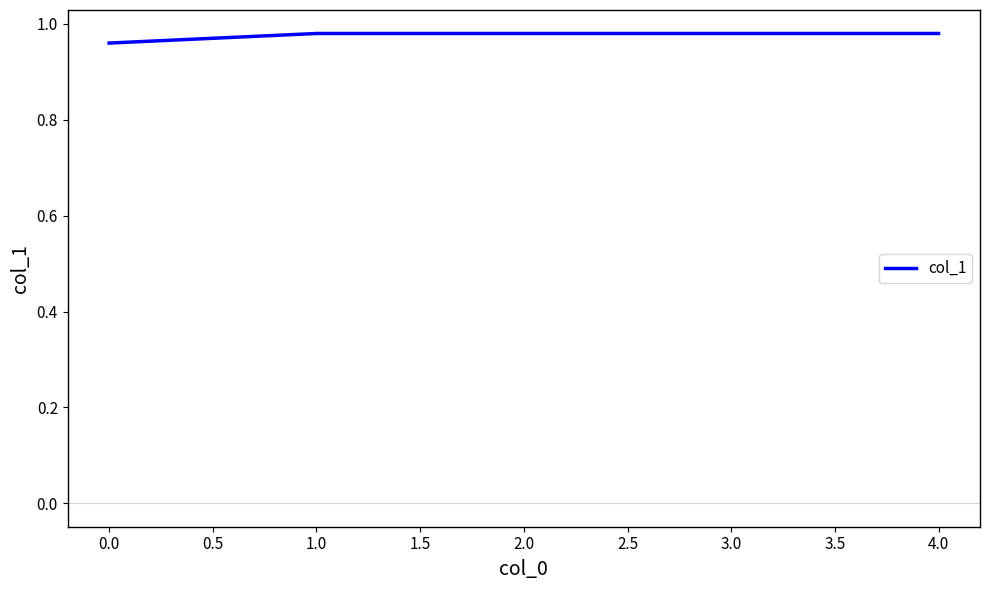

What is the sum of the values at 1.0 and 0.0?

1.9